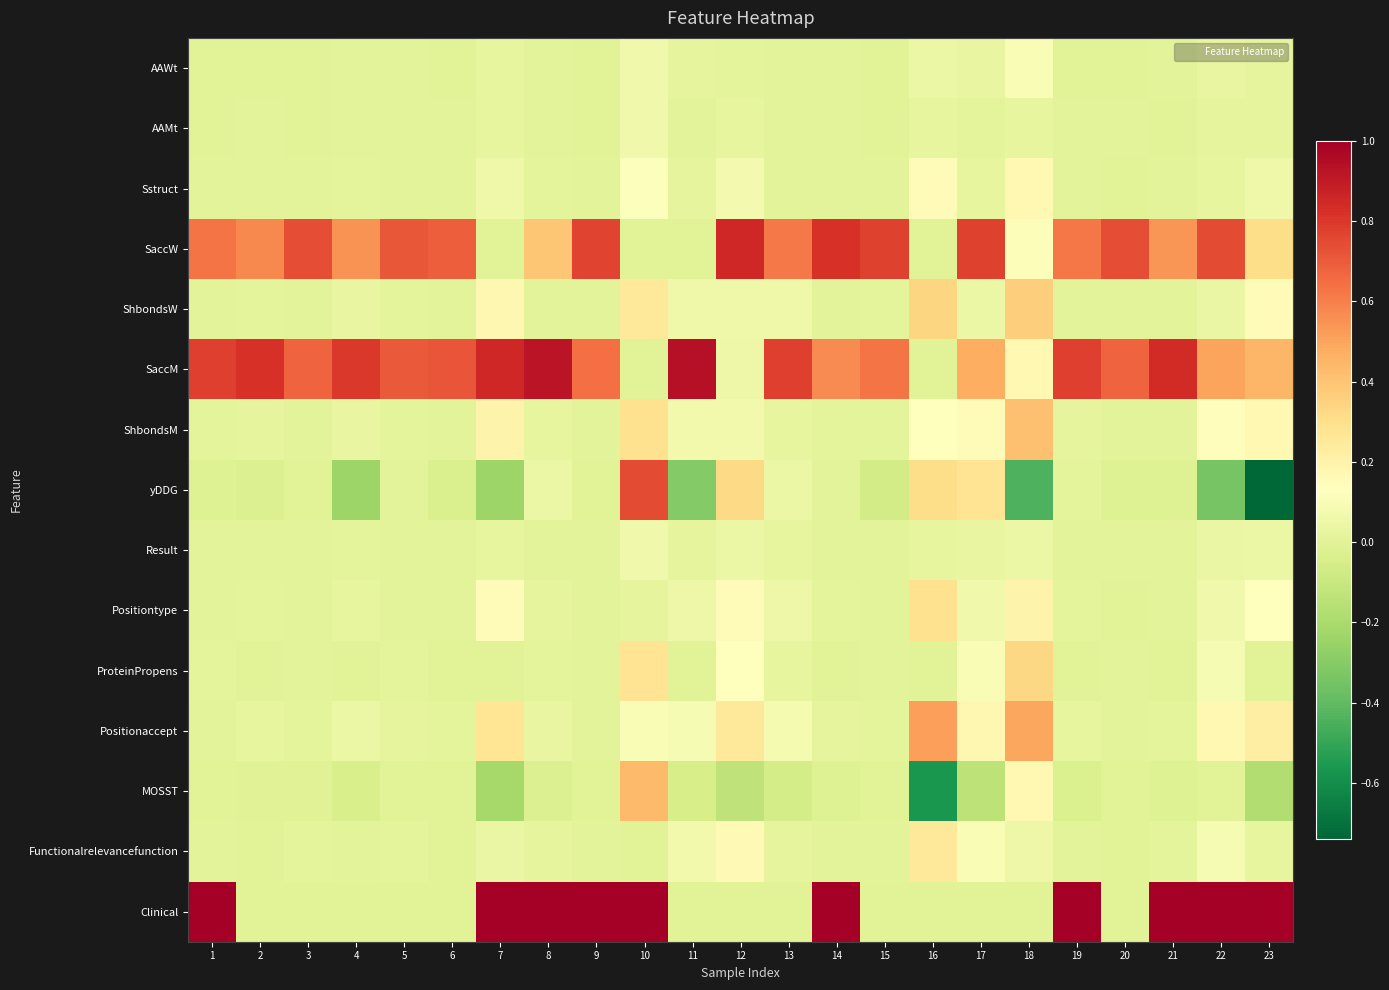

What is the difference between the highest and lowest values at 19?

1.0